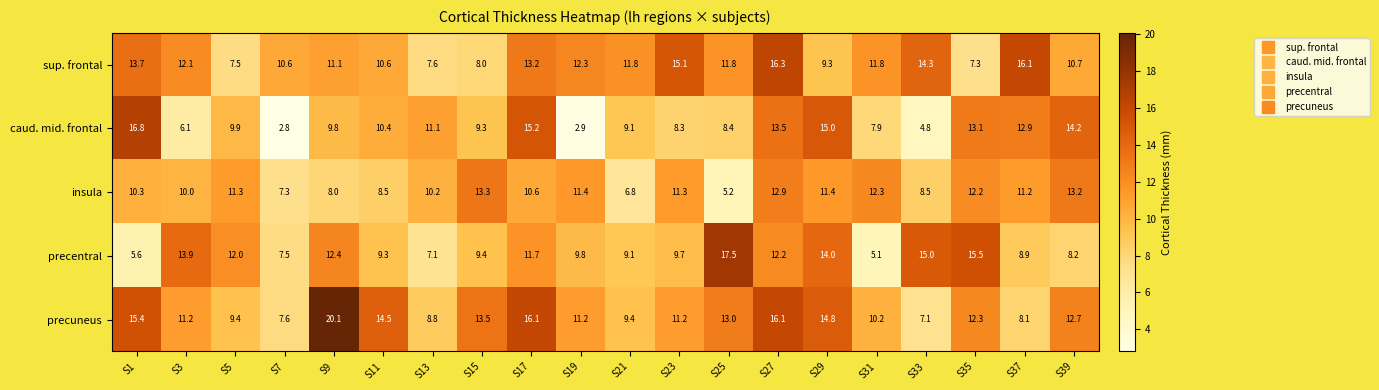

How many series are shown in this chart?

5